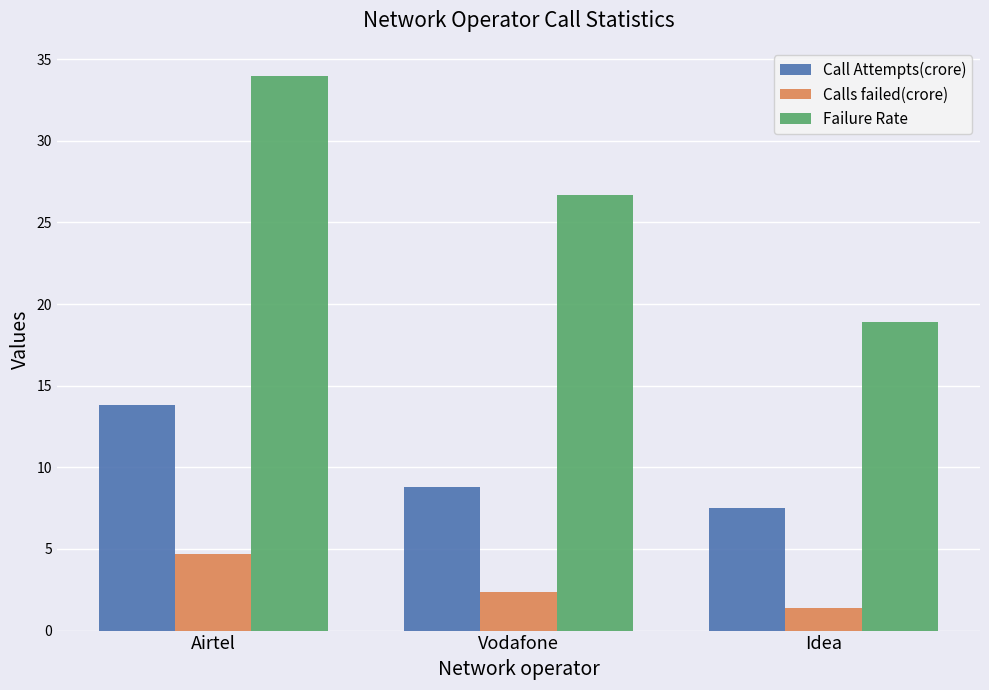

Reading left to right, list all the values displayed in this chart.

Call Attempts(crore): 13.8	8.8	7.5
Calls failed(crore): 4.7	2.3	1.4
Failure Rate: 34.0	26.7	18.9